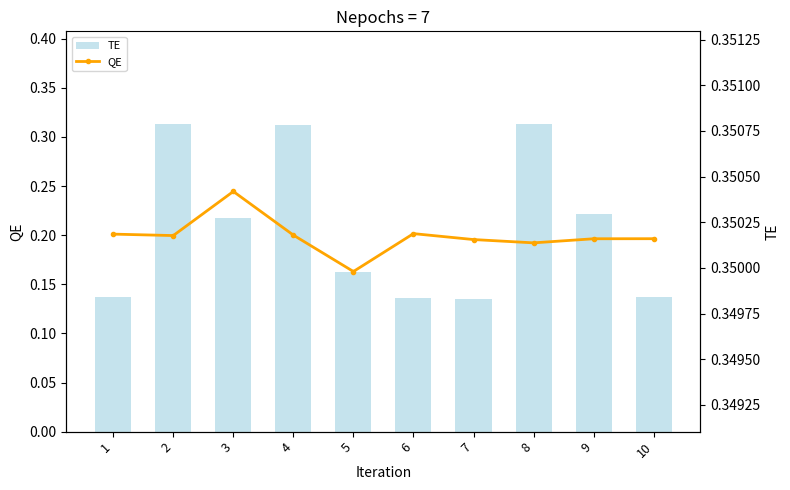

Count the QE values in the range 0 to 1.

10